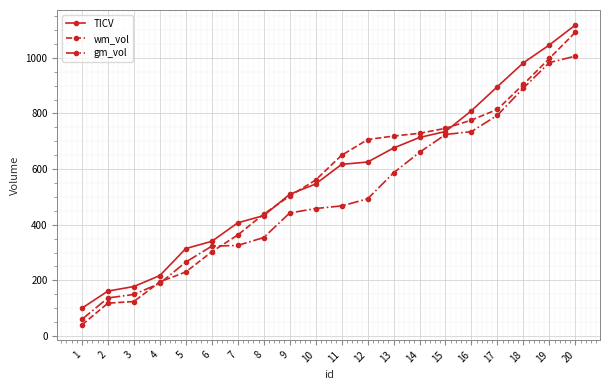

True or false: TICV has more than 2 interior local peaks.

False